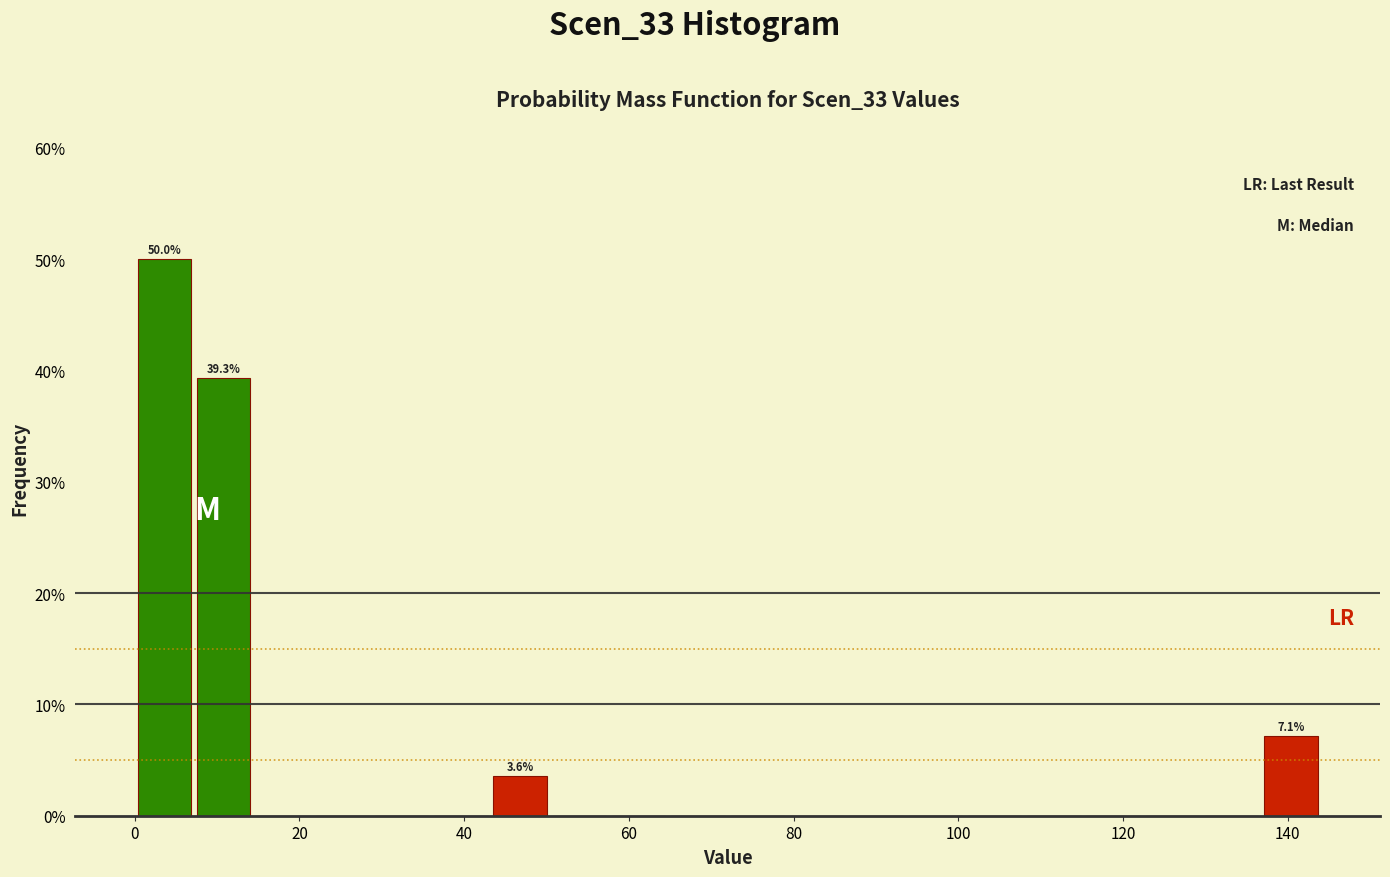

Read against the x-axis, roughly where is the centre of the tallest bar?

4